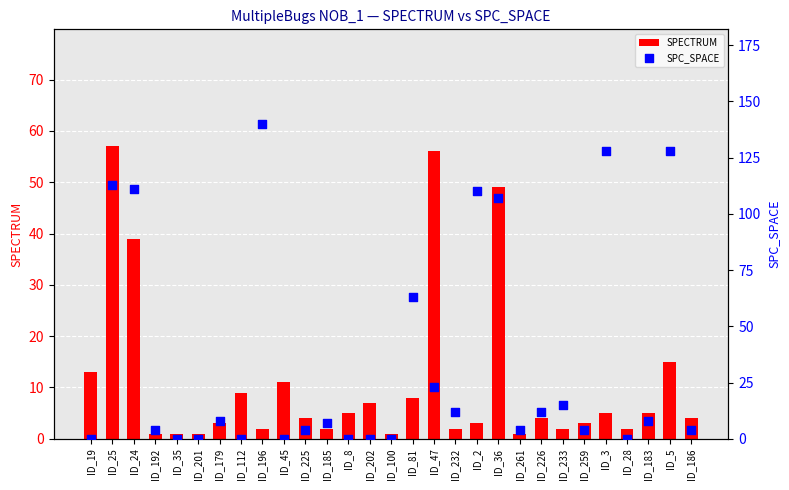

At how many categories does at least one series exceed 19?

9